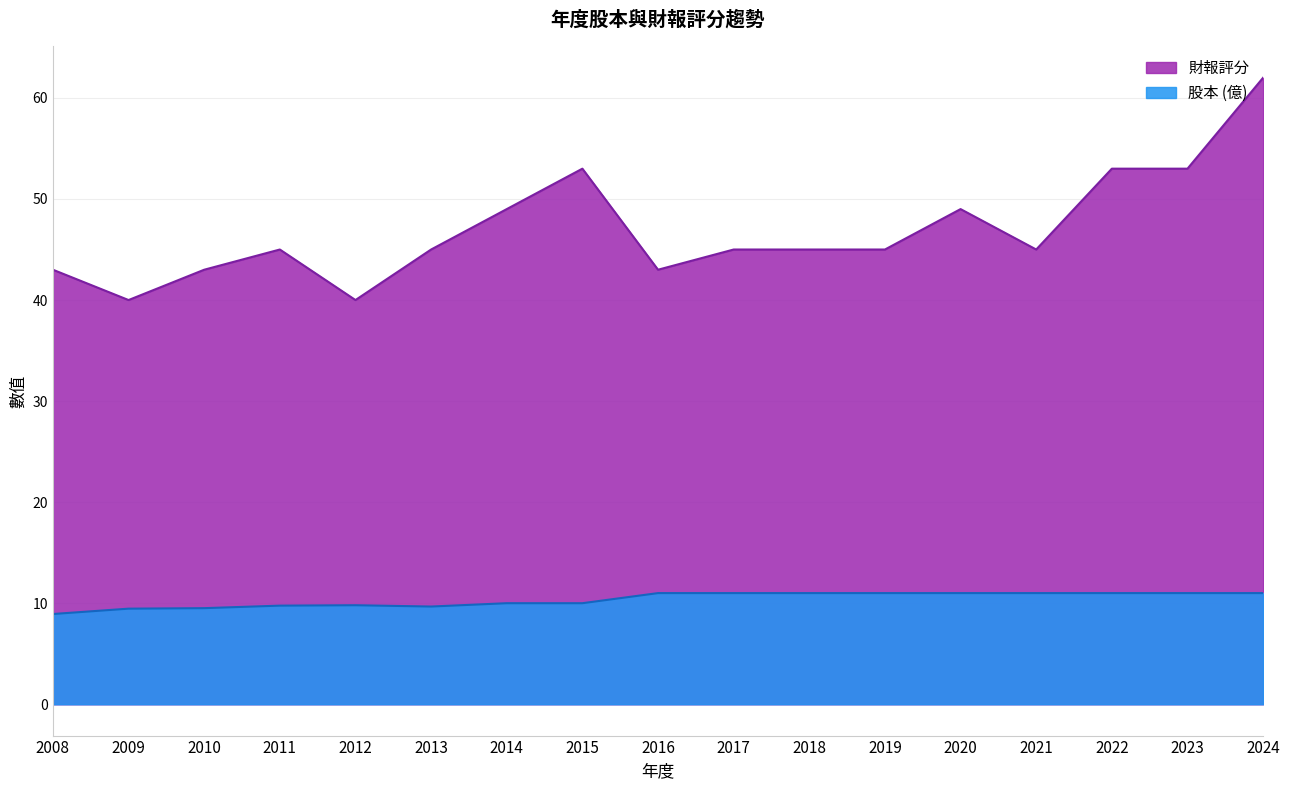

Is it true that 股本 (億) equals 11.0 at 2019?

True